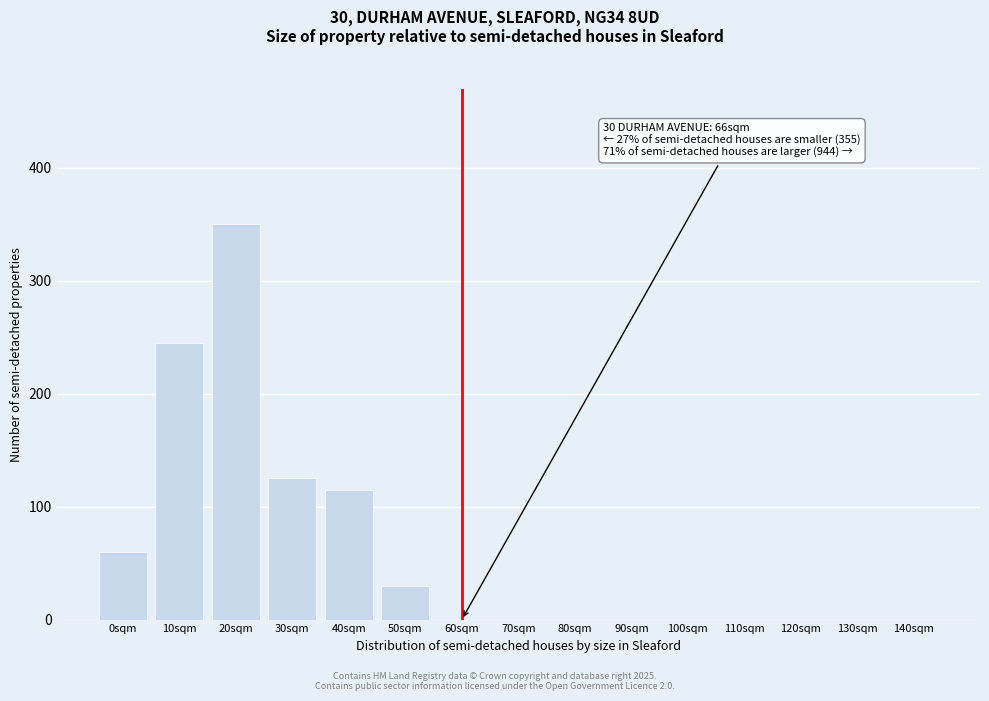

Reading left to right, extract all data points from this chart.

0sqm=60	10sqm=245	20sqm=350	30sqm=125	40sqm=115	50sqm=30	60sqm=0	70sqm=0	80sqm=0	90sqm=0	100sqm=0	110sqm=0	120sqm=0	130sqm=0	140sqm=0